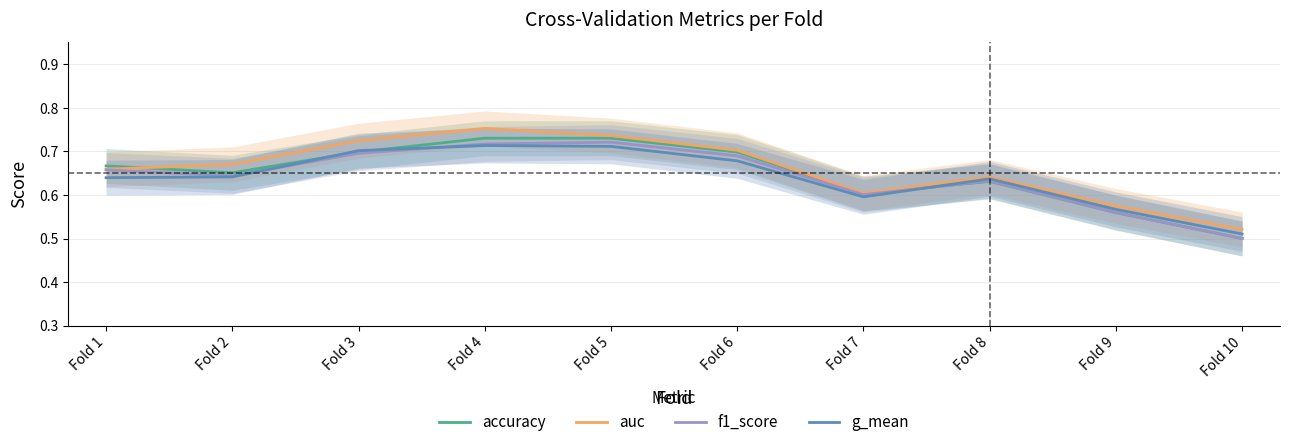

Does the chart have visible grid lines?

Yes